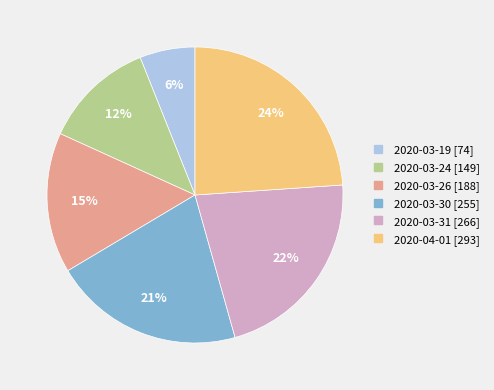

To the nearest percent, what portion does 2020-03-19 represent?

6%